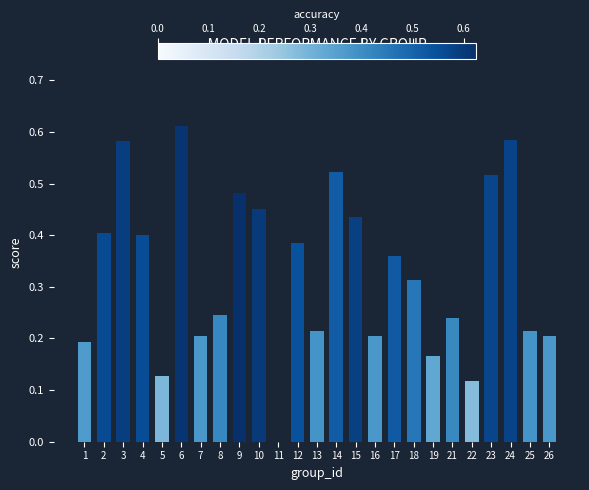

What is the sum of all values?

8.2